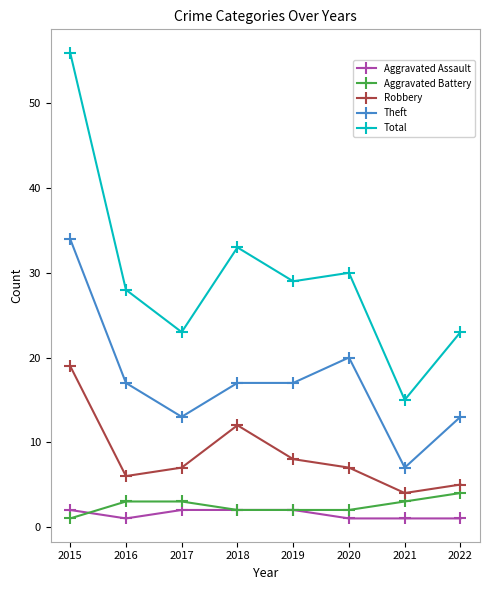

Where is Robbery nearest to the value 11?

2018